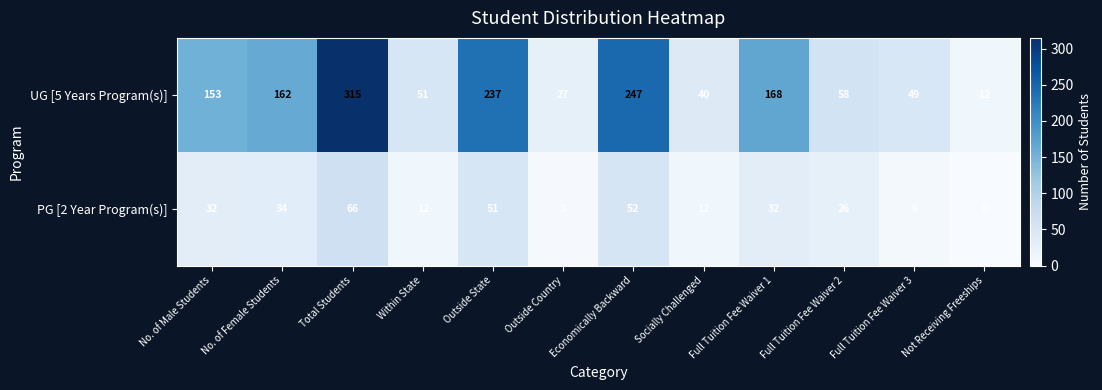

Which series has the largest total across all categories?

UG [5 Years Program(s)]